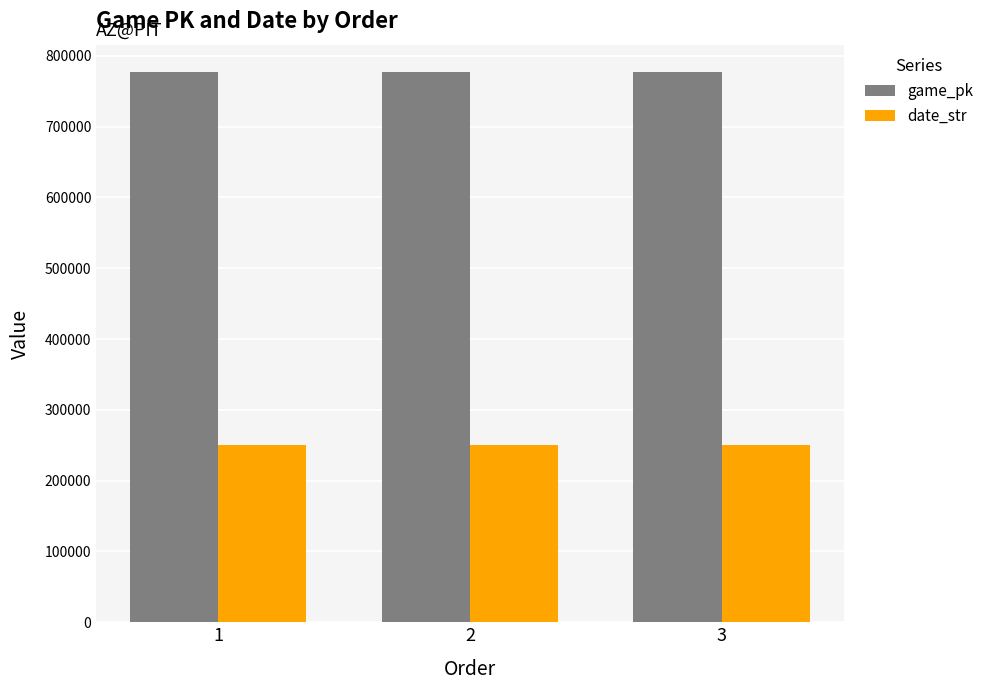

Rank the series by their maximum value, from lowest to highest.

date_str, game_pk